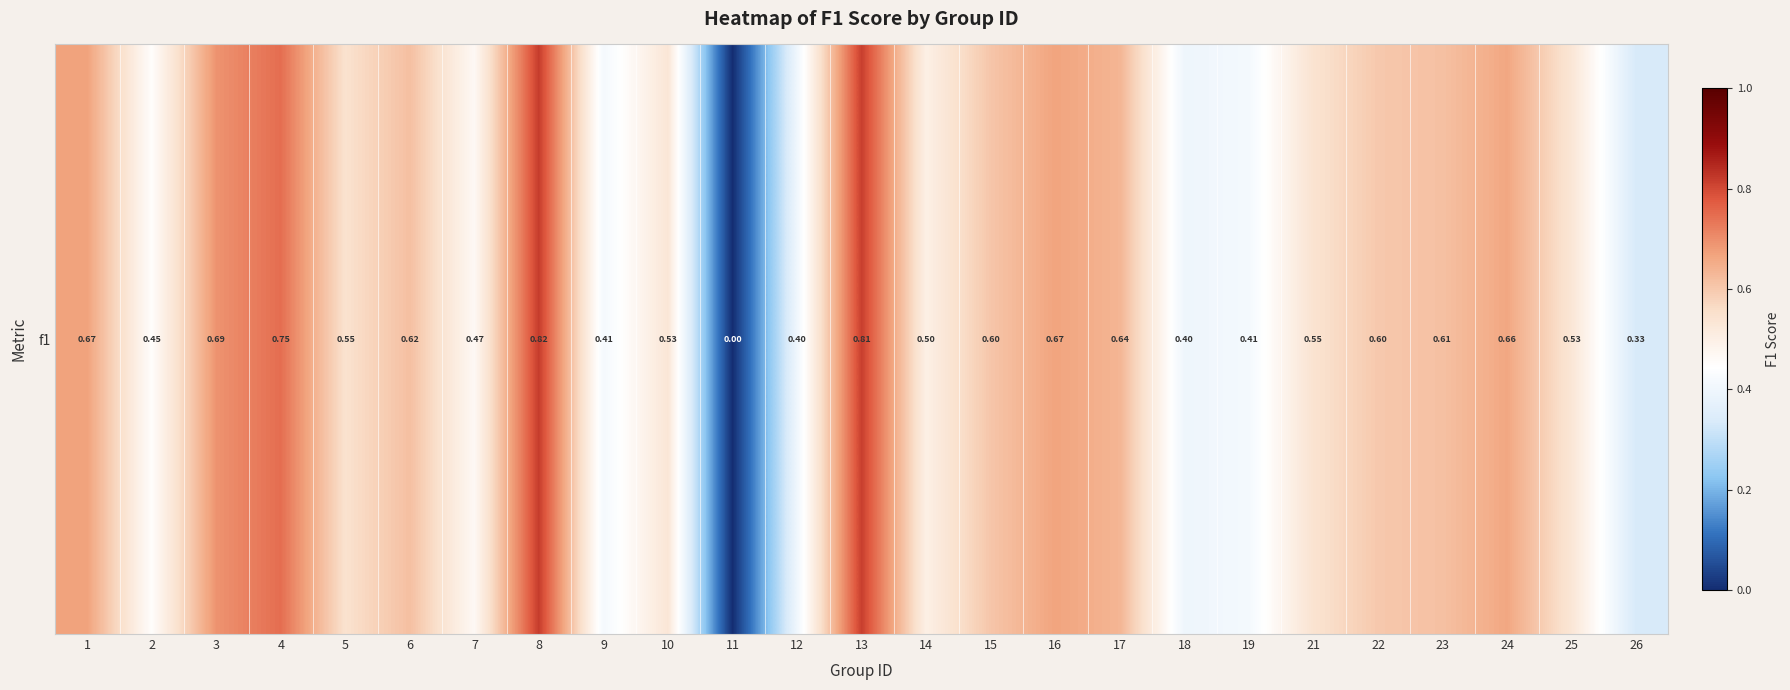

Which category has the lowest value across all series?

11